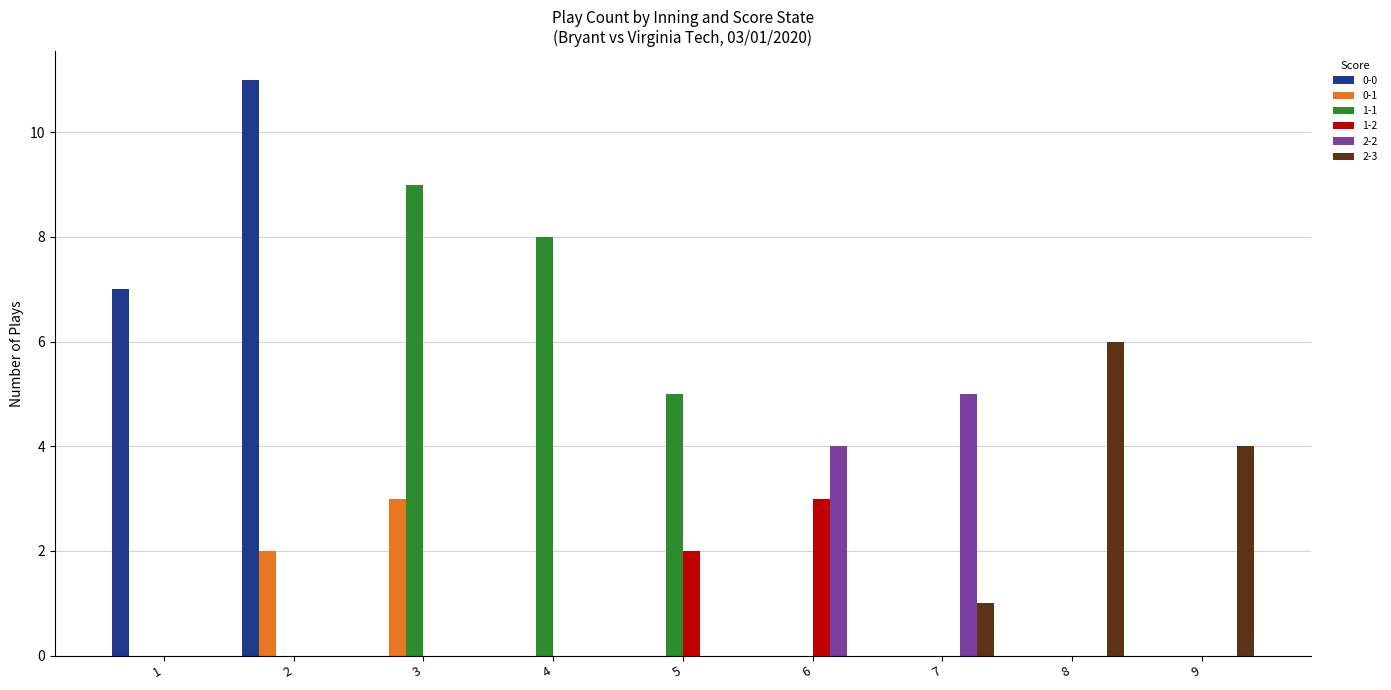

How many groups of bars are there?

9